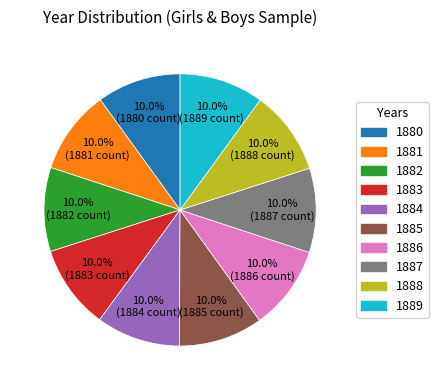

How much of the chart is everything except 1880?

90.0%